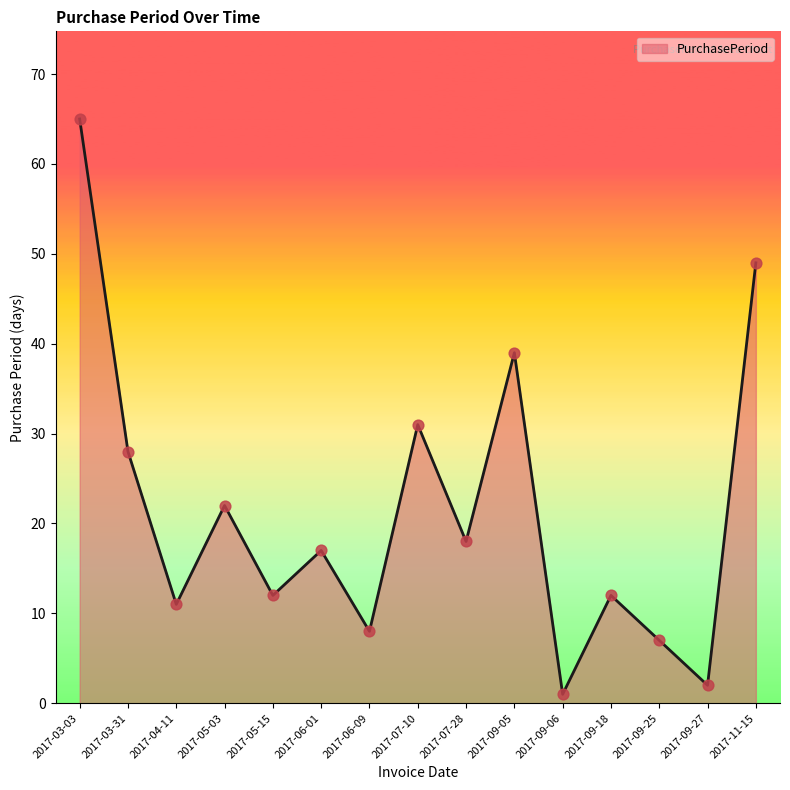

Approximately how many times larger is the value at 2017-09-18 compared to 2017-06-09?

1.5